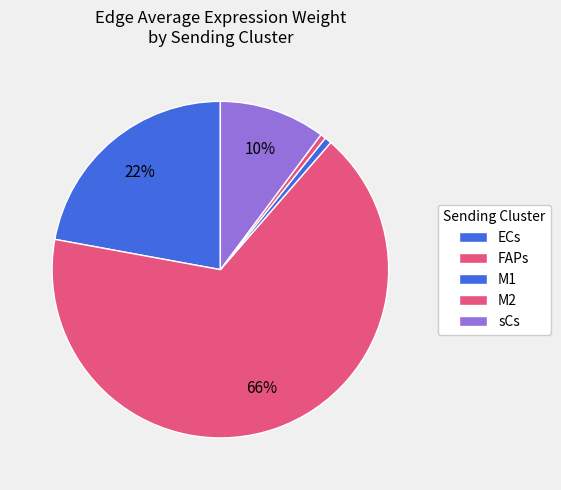

Count the number of slices in the pie.

5